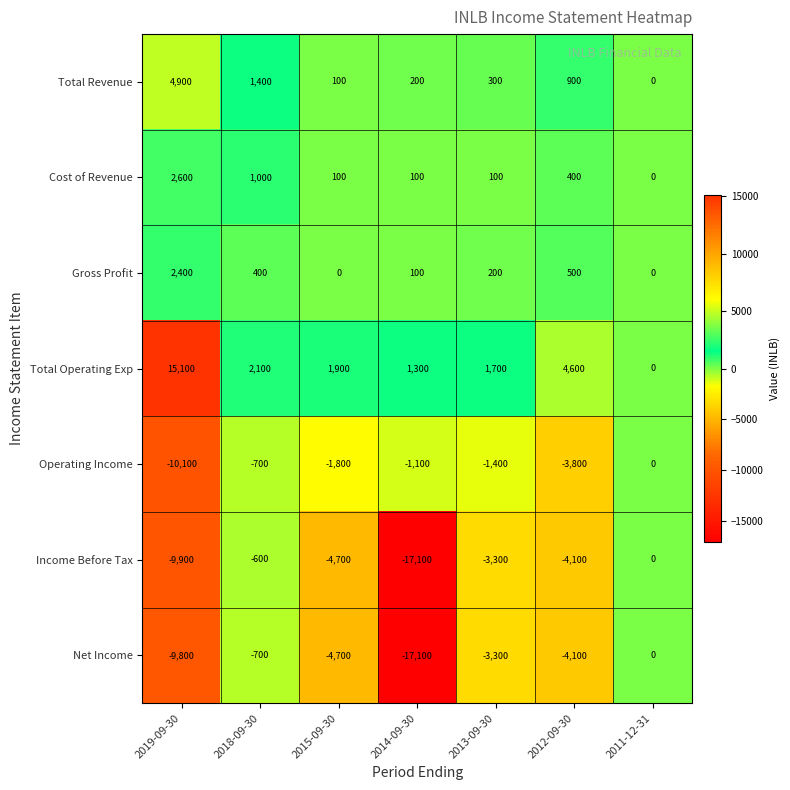

Count the number of categories in the chart.

7